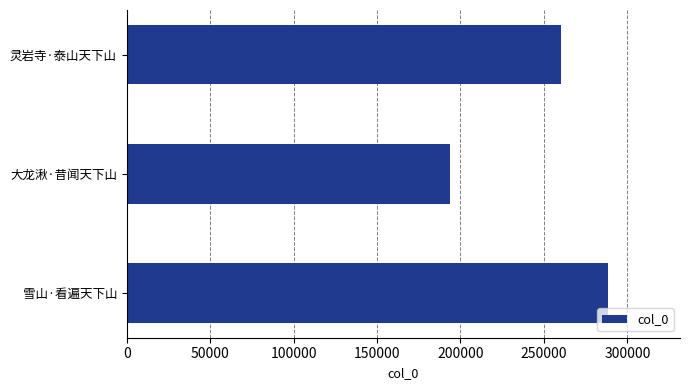

What is the average value?

247591